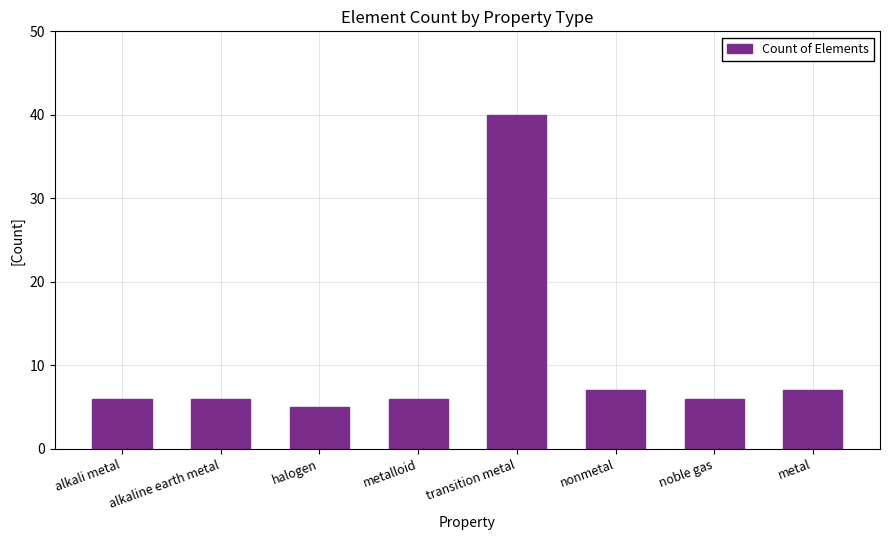

Reading left to right, extract all data points from this chart.

alkali metal=6	alkaline earth metal=6	halogen=5	metalloid=6	transition metal=40	nonmetal=7	noble gas=6	metal=7